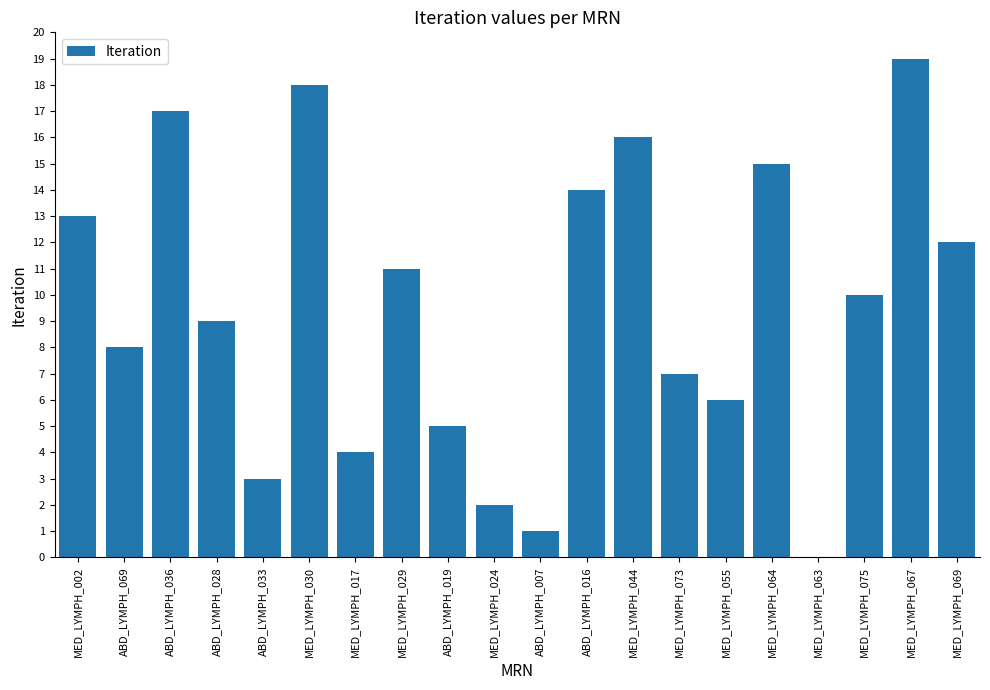

Which label corresponds to the largest value in the chart?

MED_LYMPH_067